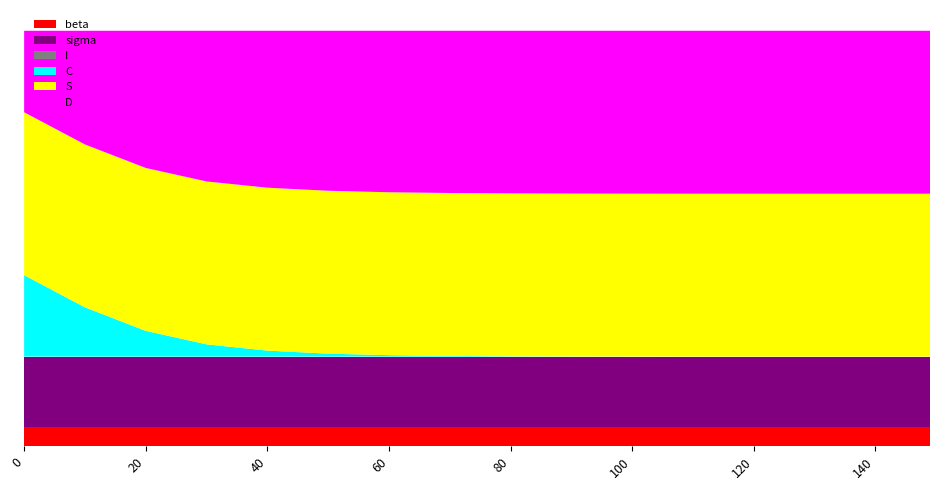

Reading left to right, extract all data points from this chart.

S: 0=1.0	10=1.0	20=1.0	30=1.0	40=1.0	50=1.0	60=1.0	70=1.0	80=1.0	90=1.0	100=1.0	110=1.0	120=1.0	130=1.0	140=1.0	149=1.0
I: 0=0.0	10=0.0	20=0.0	30=0.0	40=0.0	50=0.0	60=0.0	70=0.0	80=0.0	90=0.0	100=0.0	110=0.0	120=0.0	130=0.0	140=0.0	149=0.0
C: 0=0.5	10=0.3	20=0.2	30=0.1	40=0.0	50=0.0	60=0.0	70=0.0	80=0.0	90=0.0	100=0.0	110=0.0	120=0.0	130=0.0	140=0.0	149=0.0
D: 0=0.5	10=0.7	20=0.8	30=0.9	40=1.0	50=1.0	60=1.0	70=1.0	80=1.0	90=1.0	100=1.0	110=1.0	120=1.0	130=1.0	140=1.0	149=1.0
sigma: 0=0.4	10=0.4	20=0.4	30=0.4	40=0.4	50=0.4	60=0.4	70=0.4	80=0.4	90=0.4	100=0.4	110=0.4	120=0.4	130=0.4	140=0.4	149=0.4
beta: 0=0.1	10=0.1	20=0.1	30=0.1	40=0.1	50=0.1	60=0.1	70=0.1	80=0.1	90=0.1	100=0.1	110=0.1	120=0.1	130=0.1	140=0.1	149=0.1